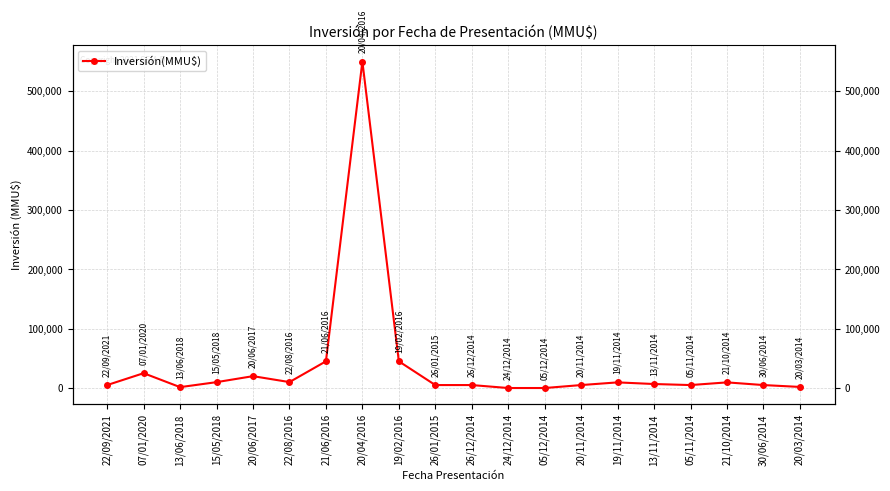

True or false: the data shows 5000 at 20/11/2014.

True